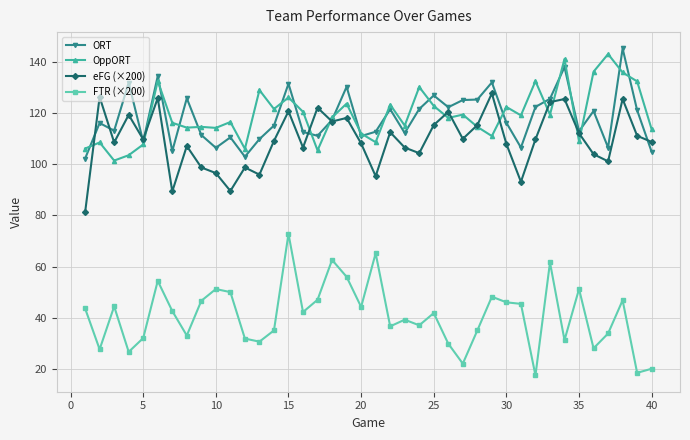

What is the sum of all ORT values?

4731.1